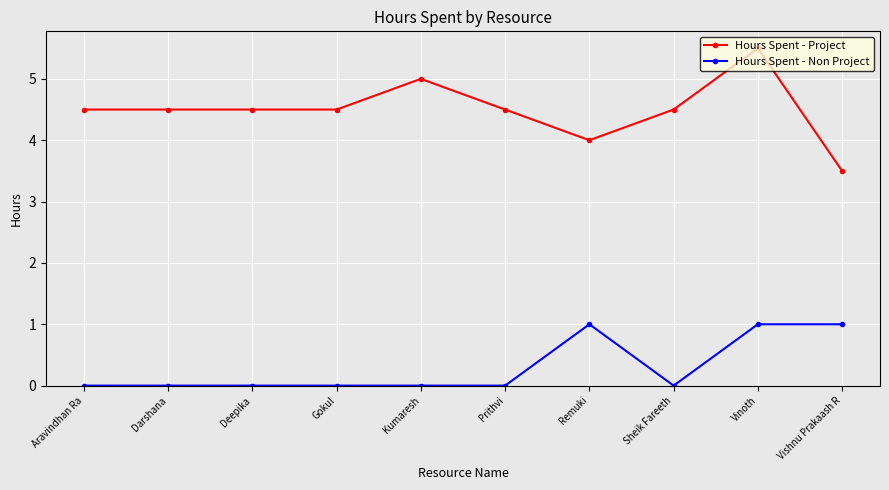

The Hours Spent - Project series shows 5.2 at Remuki. True or false?

False